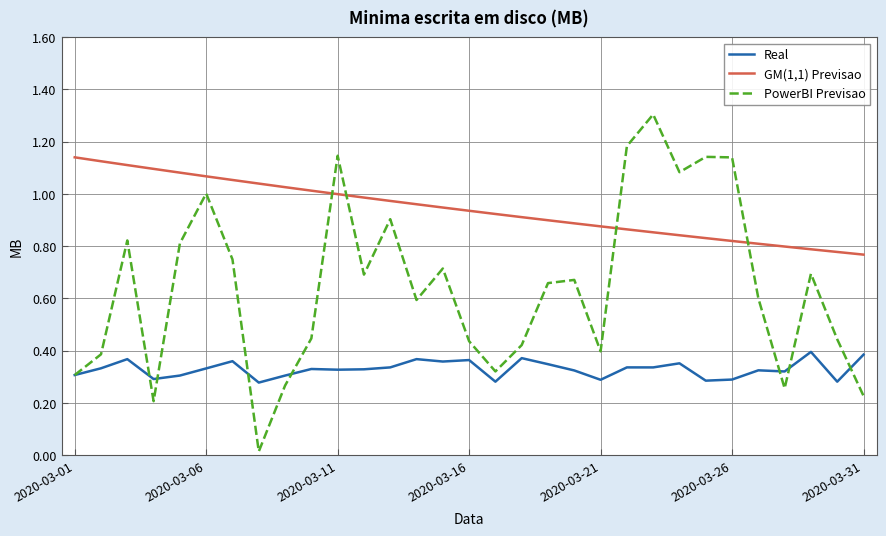

Rank the series by their average value, from lowest to highest.

Real, PowerBI Previsao, GM(1,1) Previsao